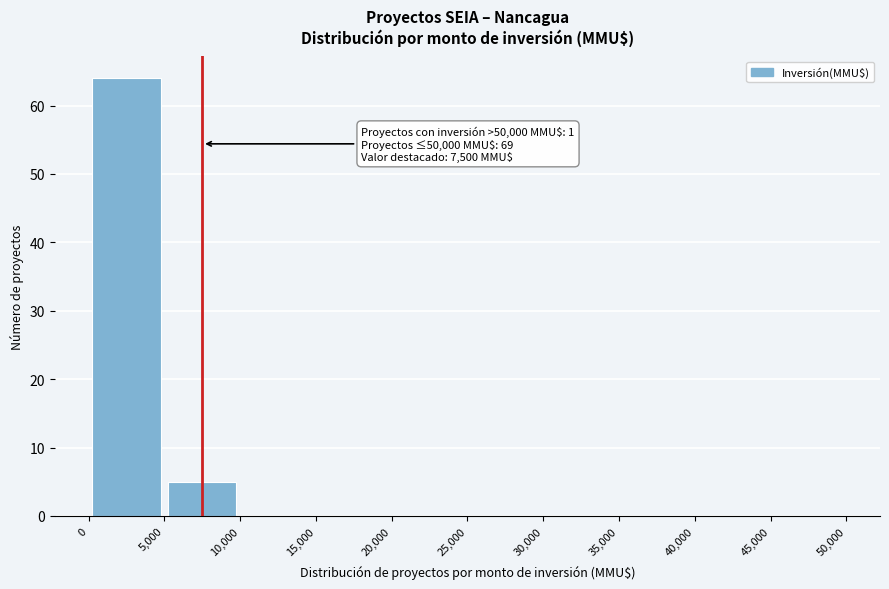

Which range on the x-axis has the tallest bar?

0 to 5,000